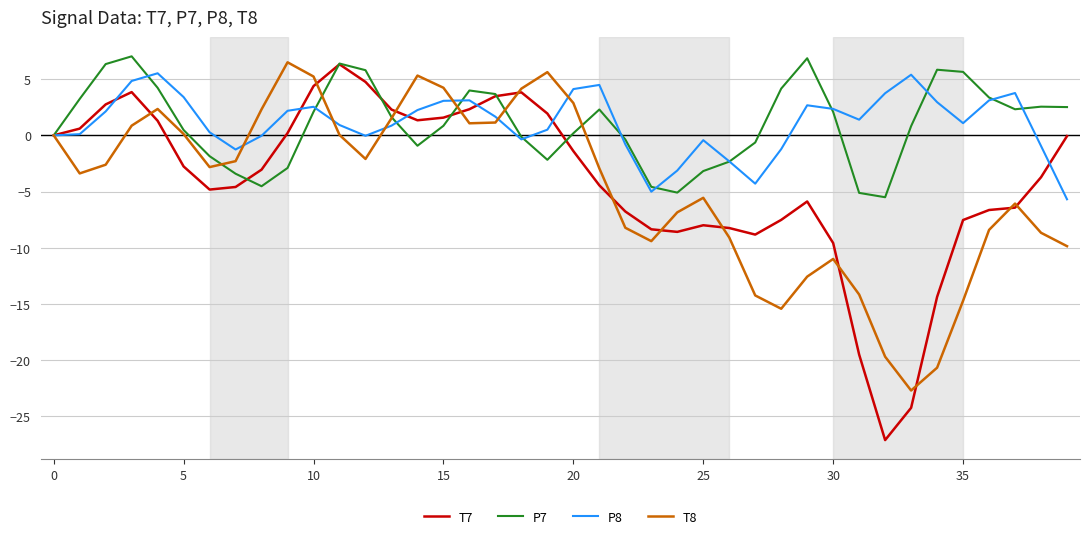

Which series has the largest range (max minus min)?

T7